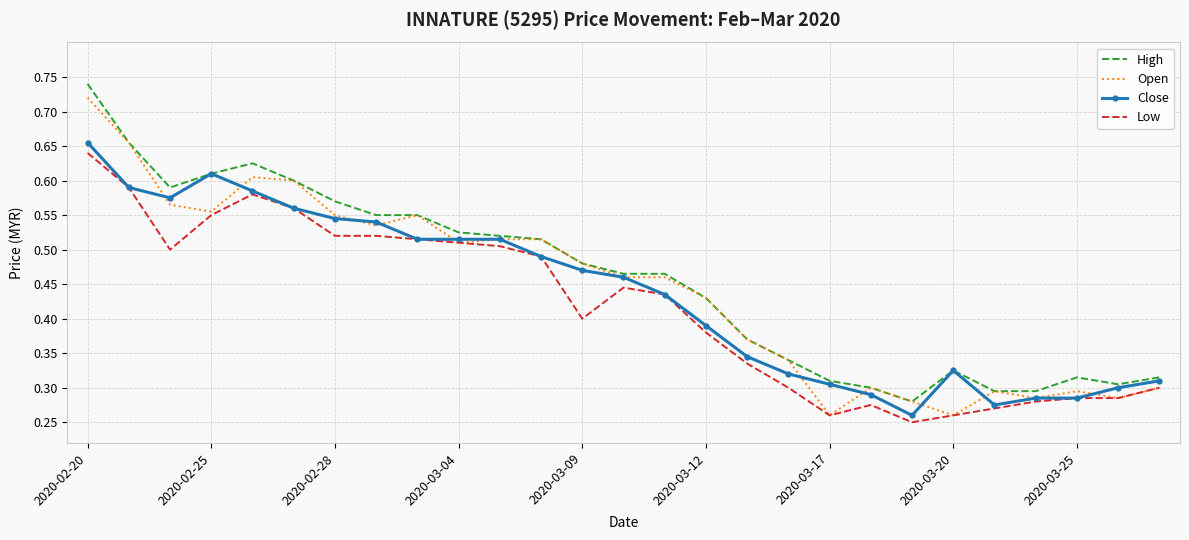

True or false: Low and High cross at least once.

False